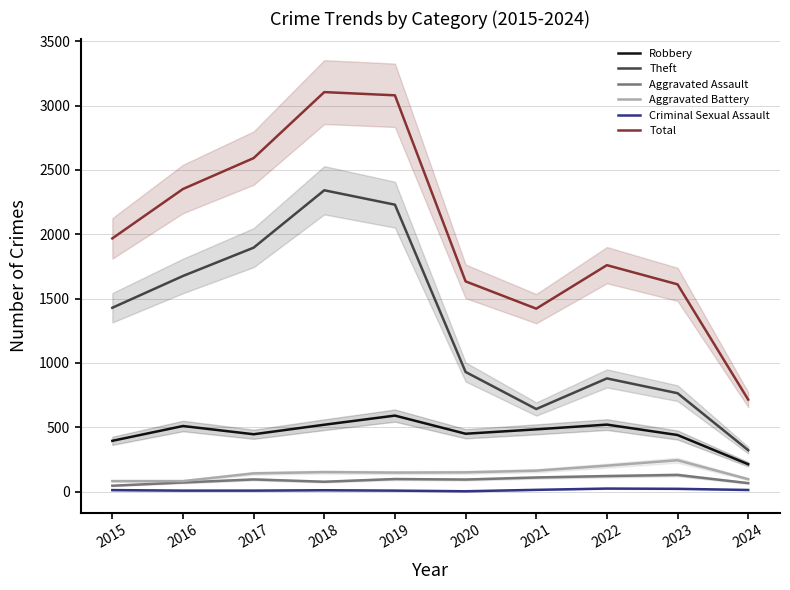

Rank the series at 2018 from highest to lowest value.

Total, Theft, Robbery, Aggravated Battery, Aggravated Assault, Criminal Sexual Assault